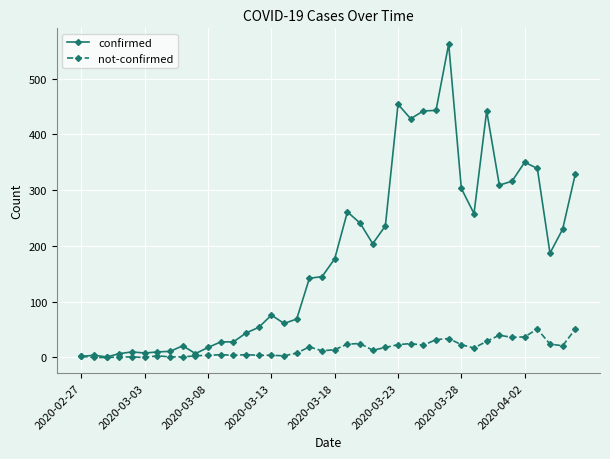

List the series in order of their overall mean, lowest first.

not-confirmed, confirmed